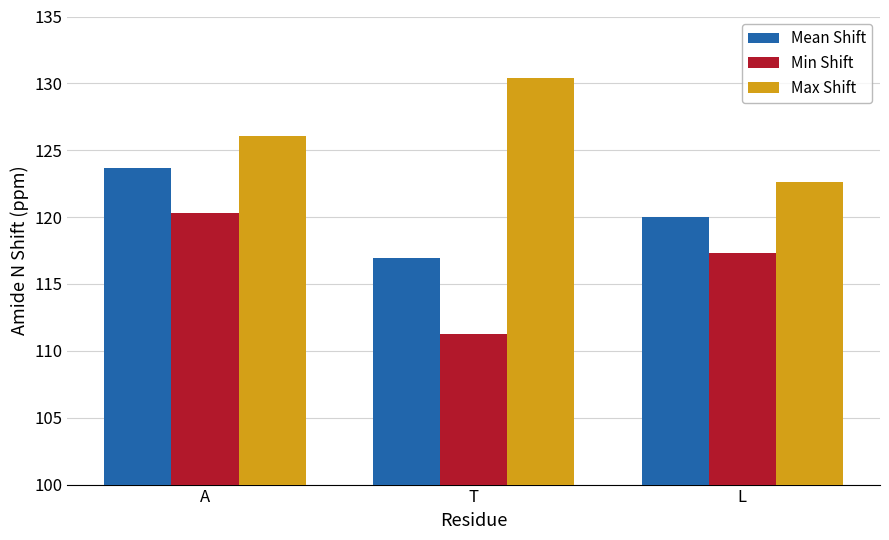

What is the minimum value for Max Shift?

122.6